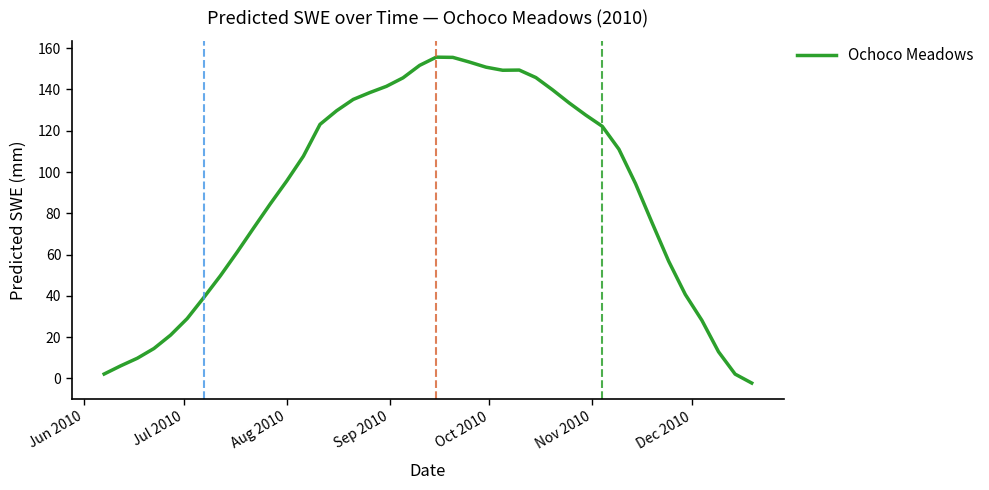

What is the maximum value shown in the chart?

155.7